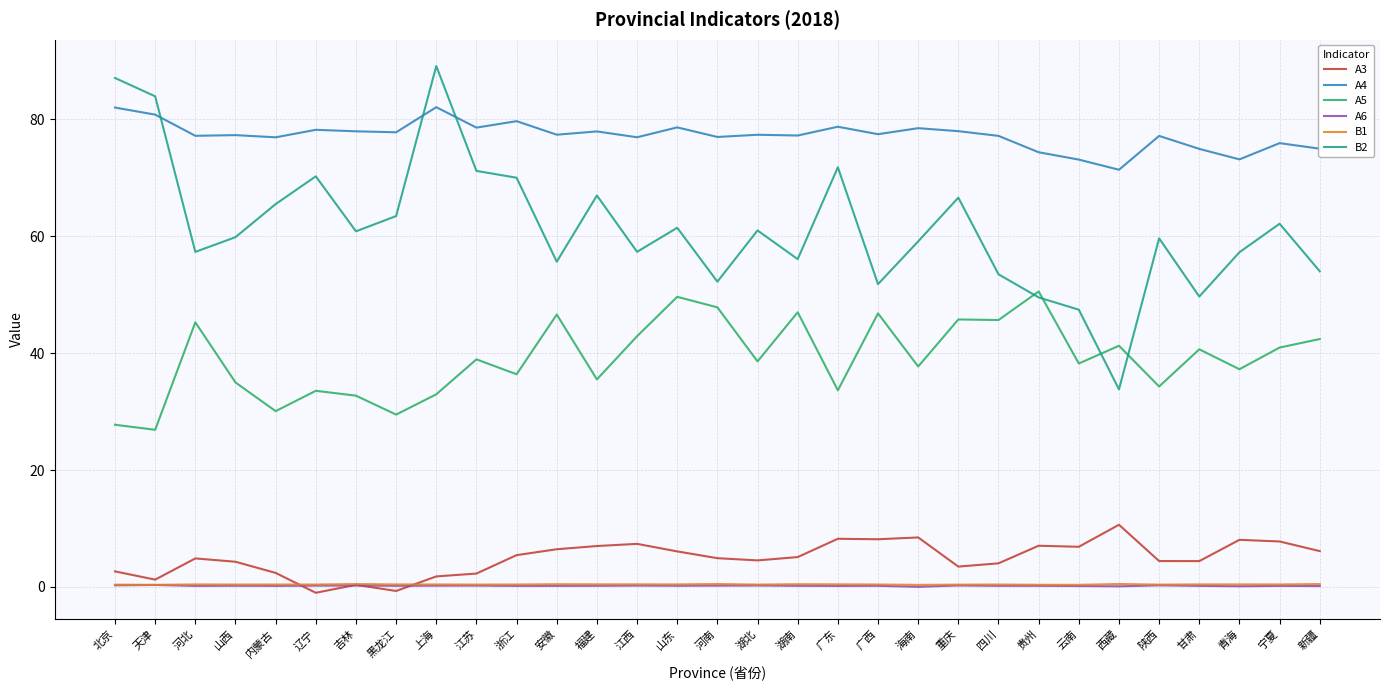

The A5 series shows 17.1 at 海南. True or false?

False